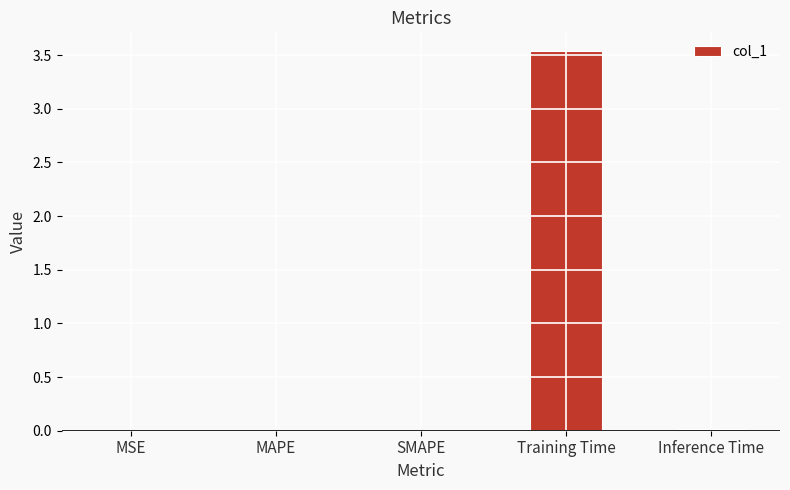

At which category does the chart reach its peak across all series?

Training Time